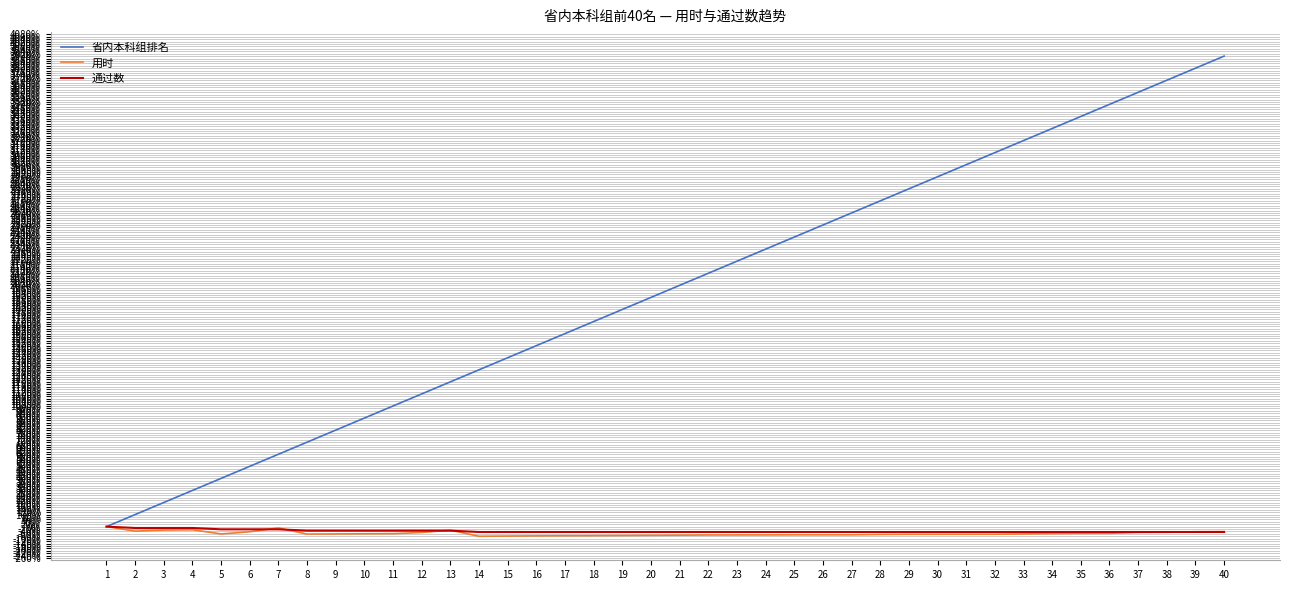

Which series changed the most between 8 and 16?

省内本科组排名